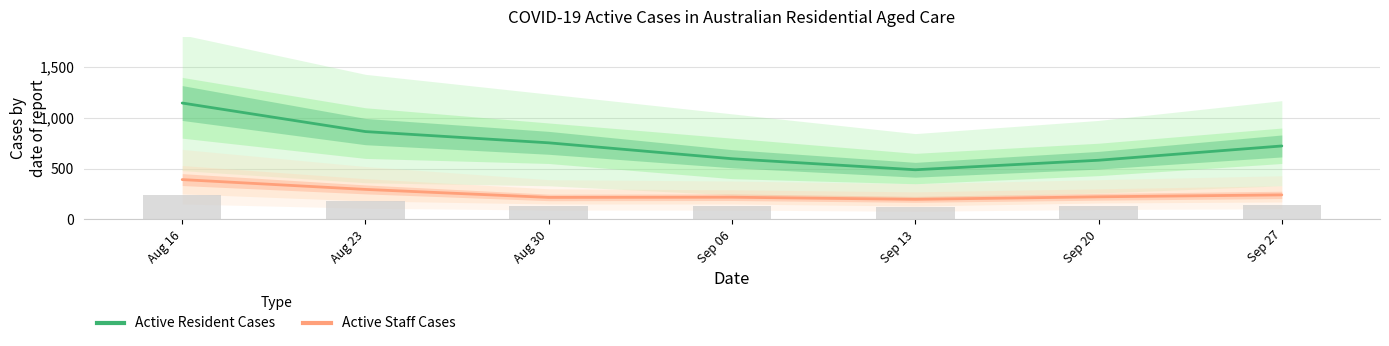

What value does the Active Staff Cases series have at Sep 06, to the nearest 10?

220